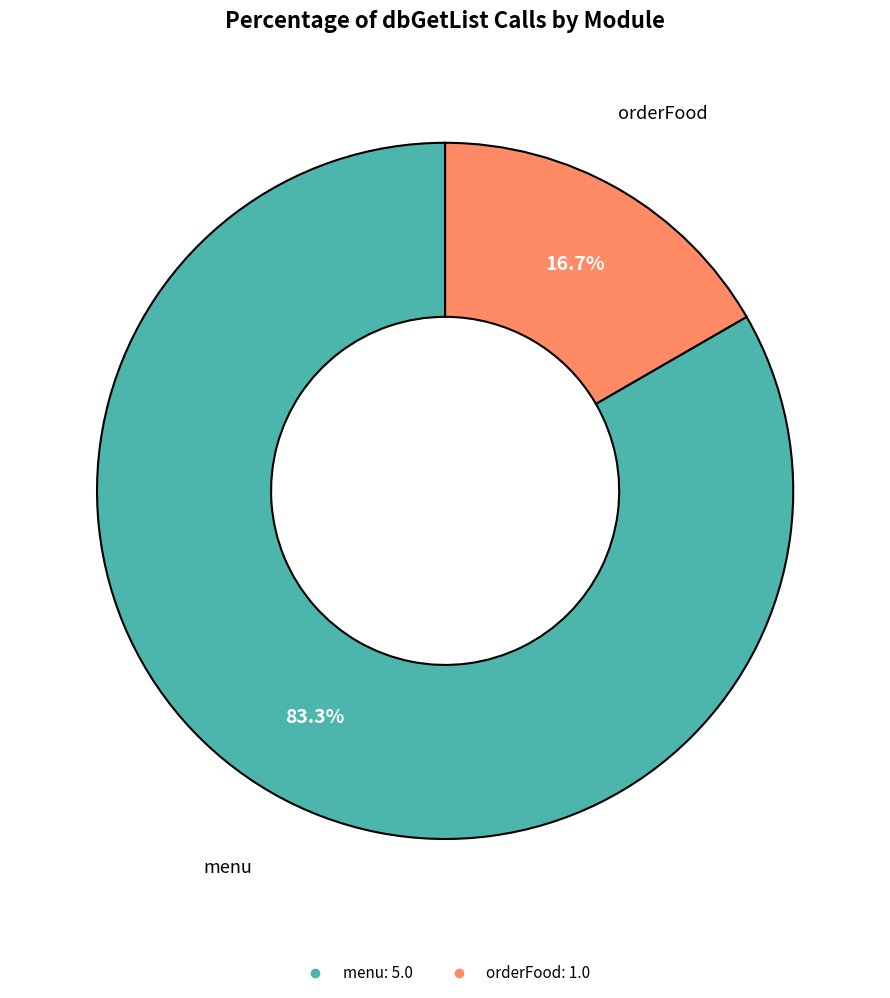

How many segments does this pie chart have?

2